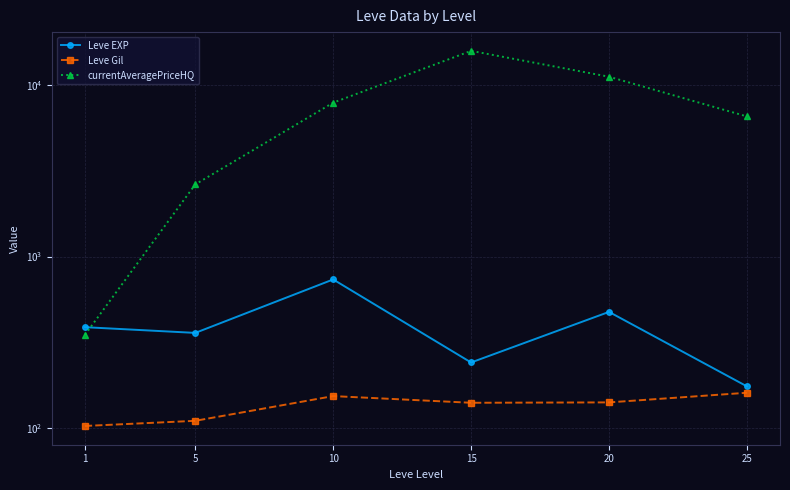

Where is the first local minimum for Leve EXP?

5